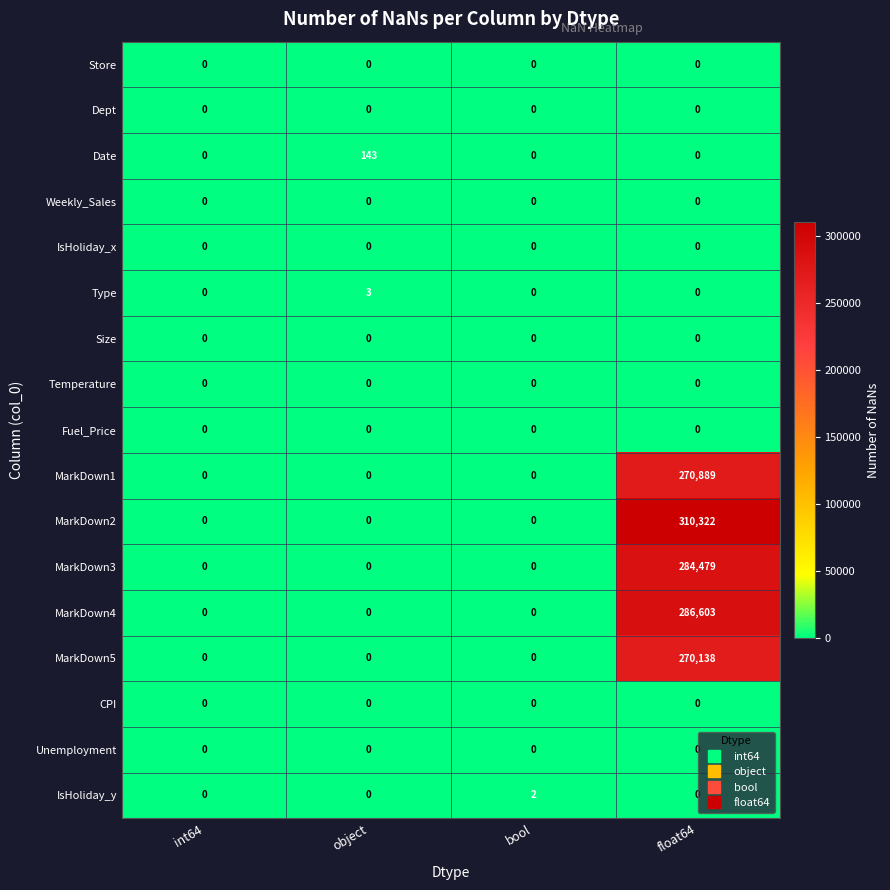

What is the maximum value shown in the chart?

310322